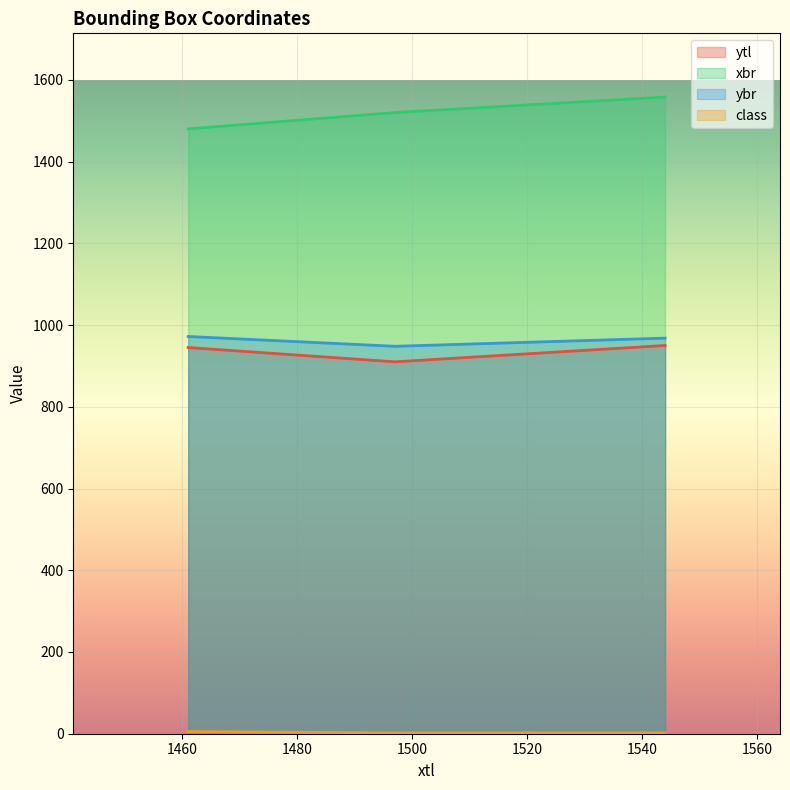

Which series has the largest total across all categories?

xbr